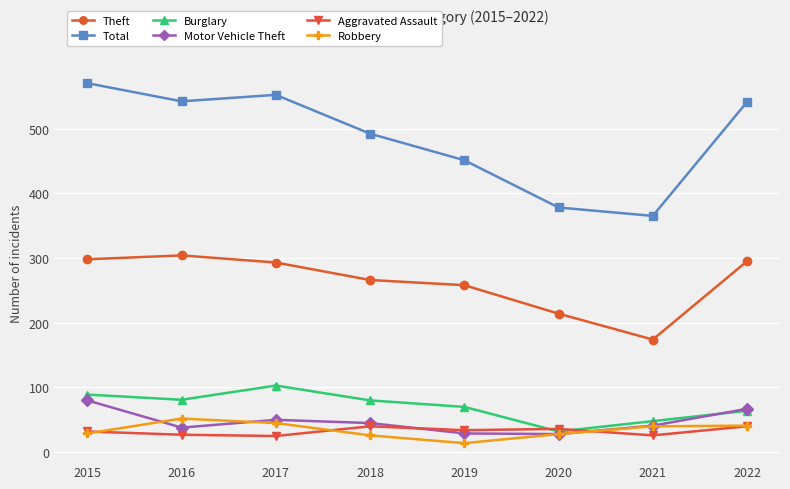

Which label corresponds to the smallest value in the chart?

2019